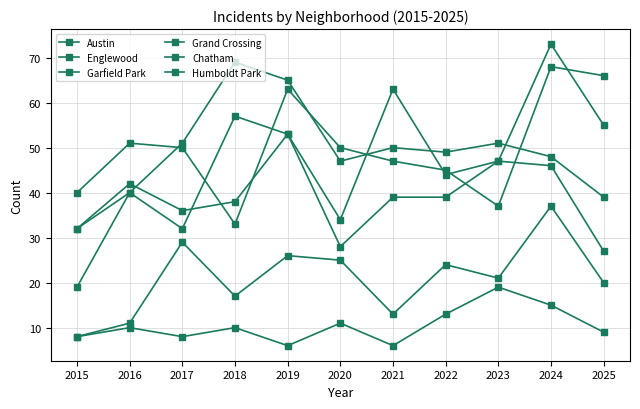

How many lines are shown in the chart?

6